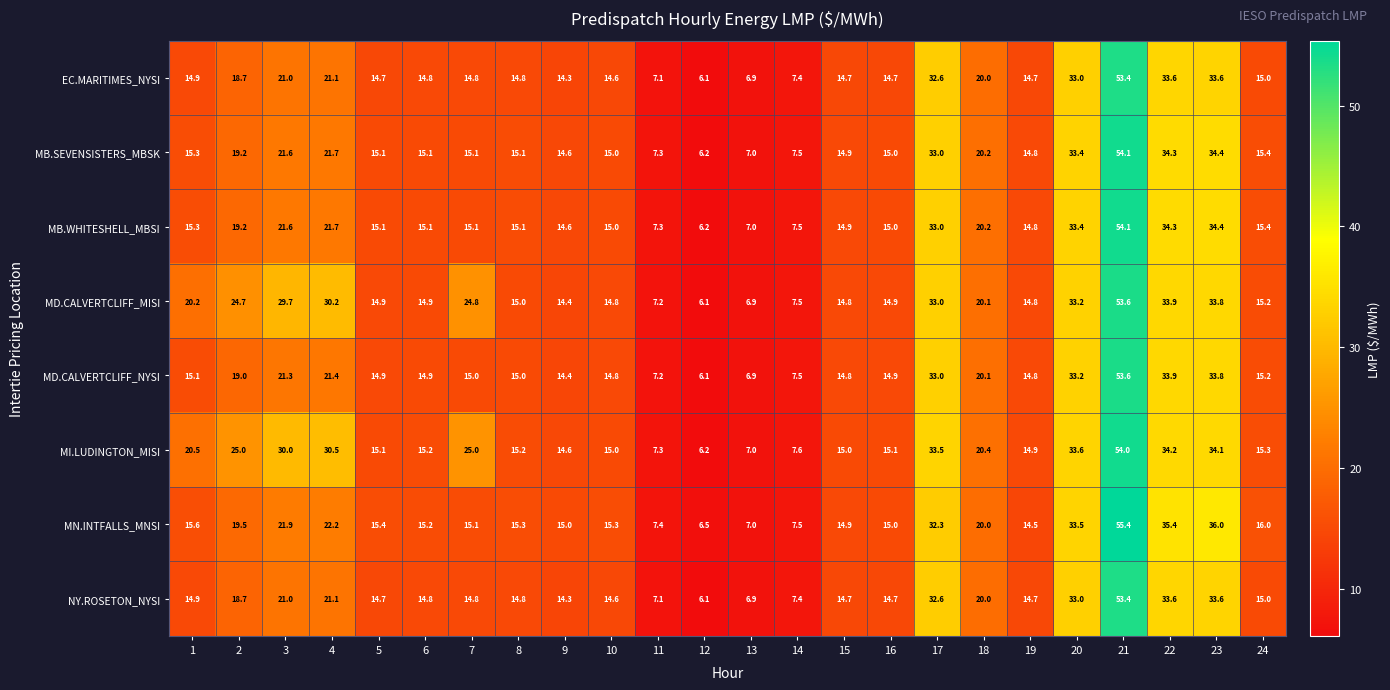

Which series has the largest range (max minus min)?

MN.INTFALLS_MNSI